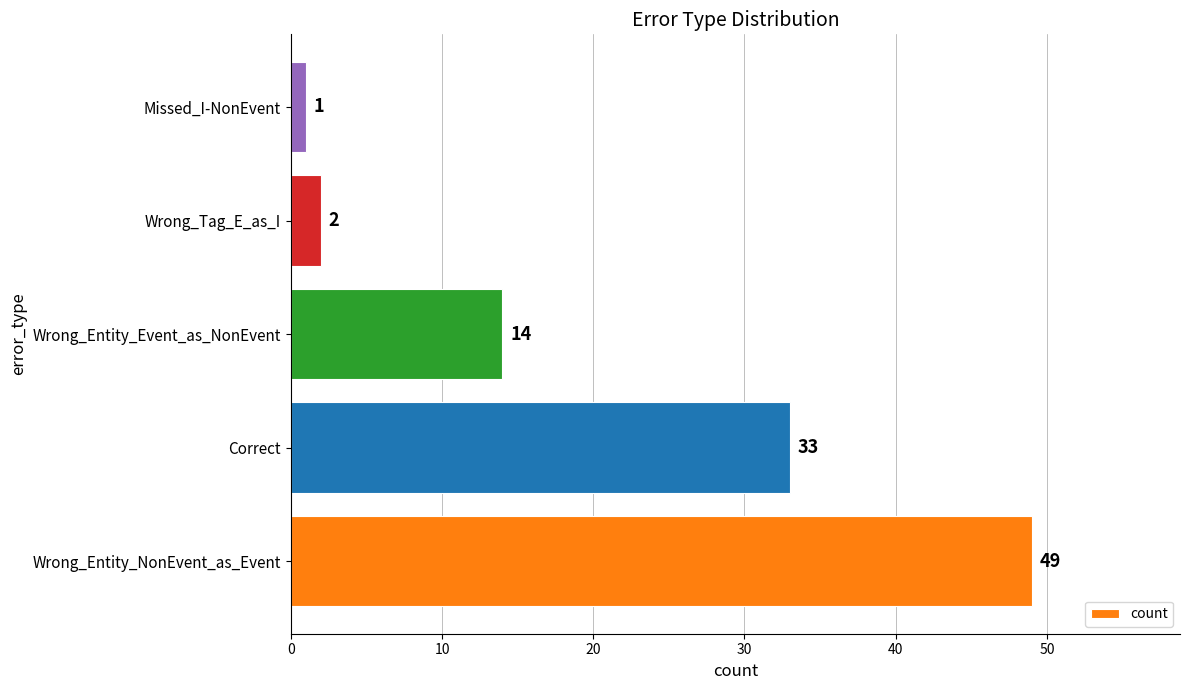

At which category does the chart reach its peak across all series?

Wrong_Entity_NonEvent_as_Event